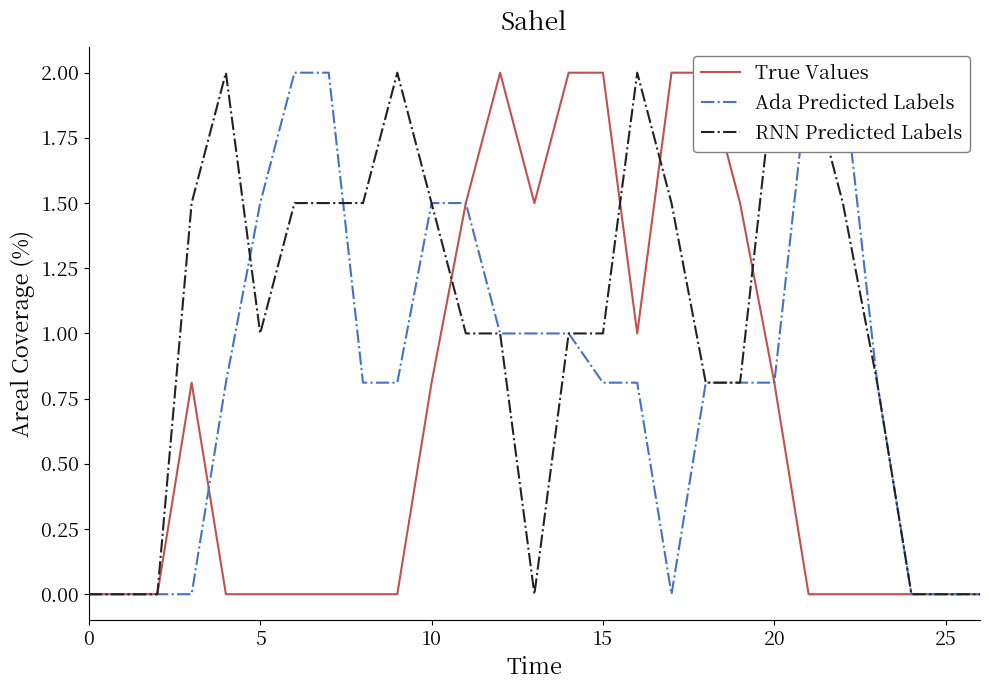

What is the average value of the Ada Predicted Labels series?

0.8